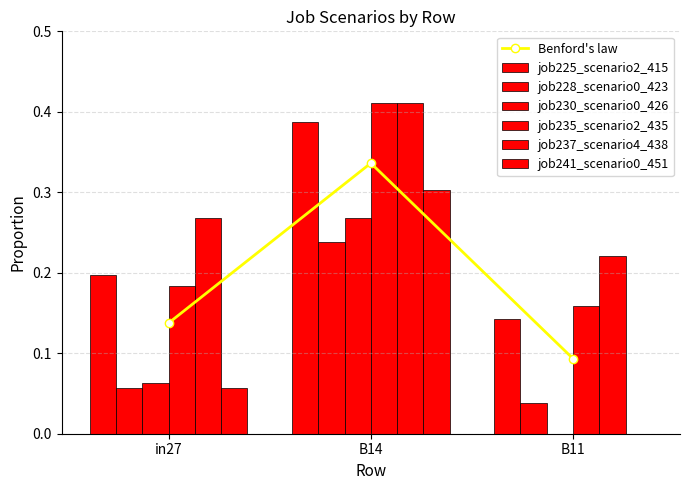

Read the job235_scenario2_435 value at in27.

0.2